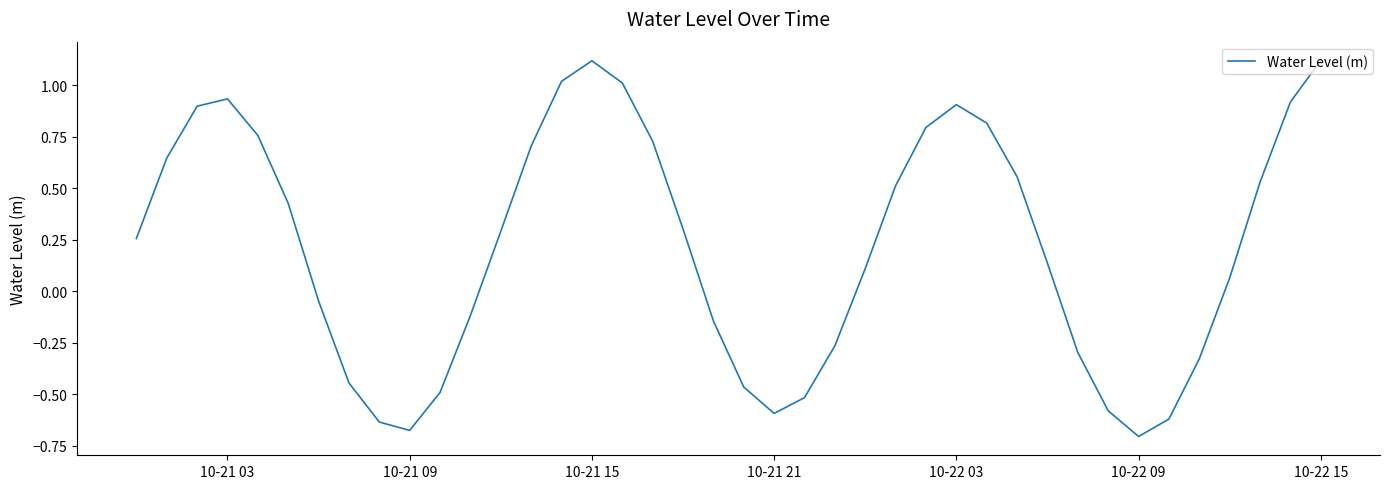

How many values are above zero?

24